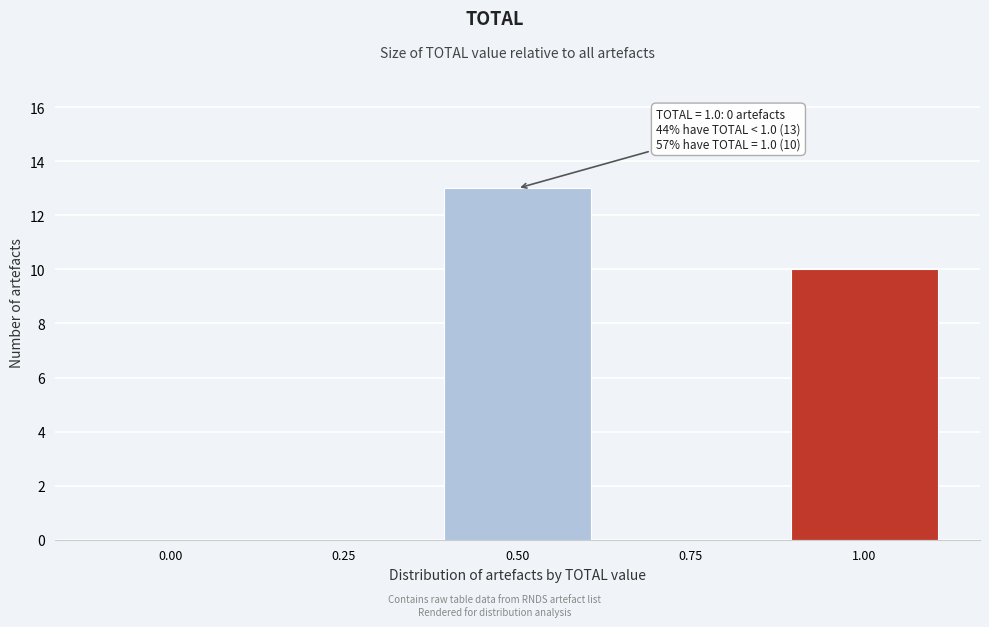

Reading left to right, list all the values displayed in this chart.

0.00=0	0.25=0	0.50=13	0.75=0	1.00=10